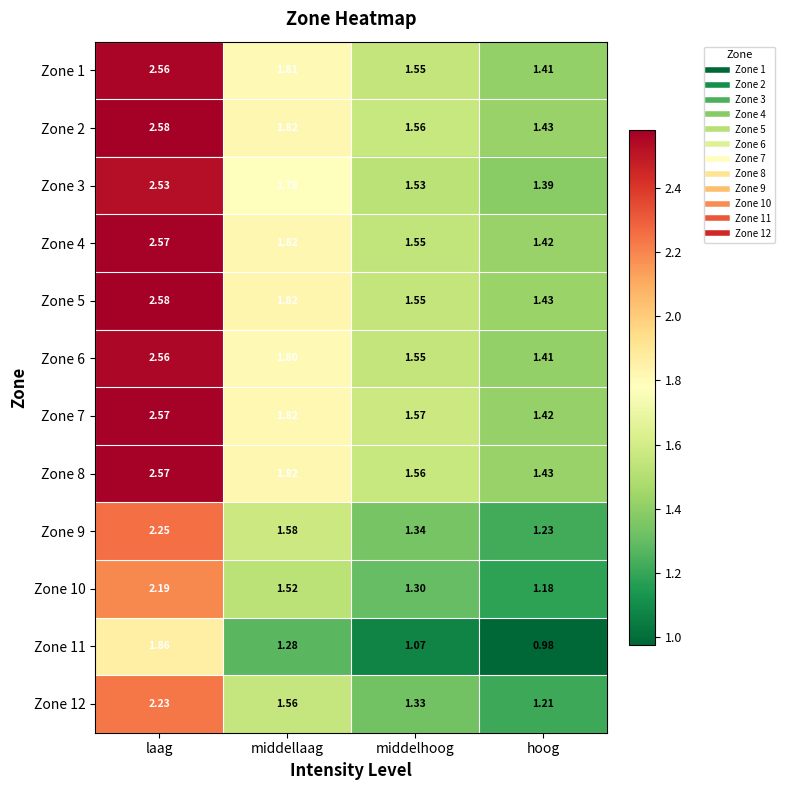

Is the value of Zone 9 at laag greater than the value of Zone 11 at middelhoog?

Yes